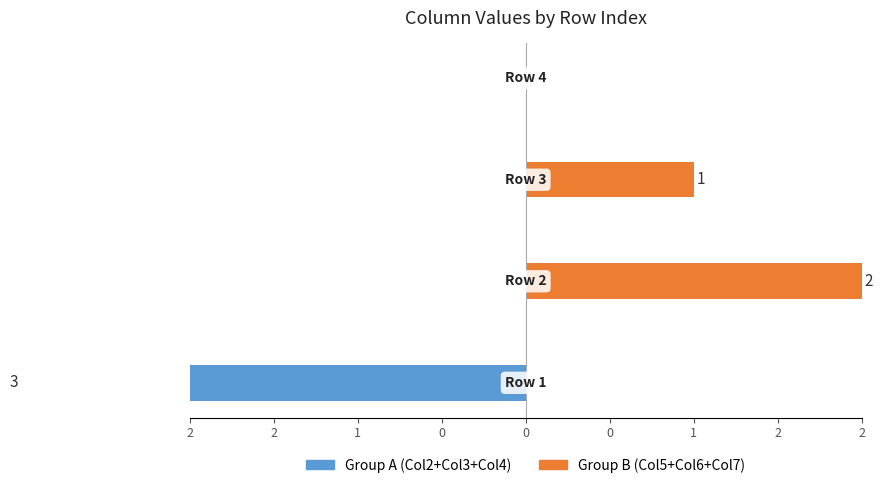

At how many categories does at least one series exceed -1?

4